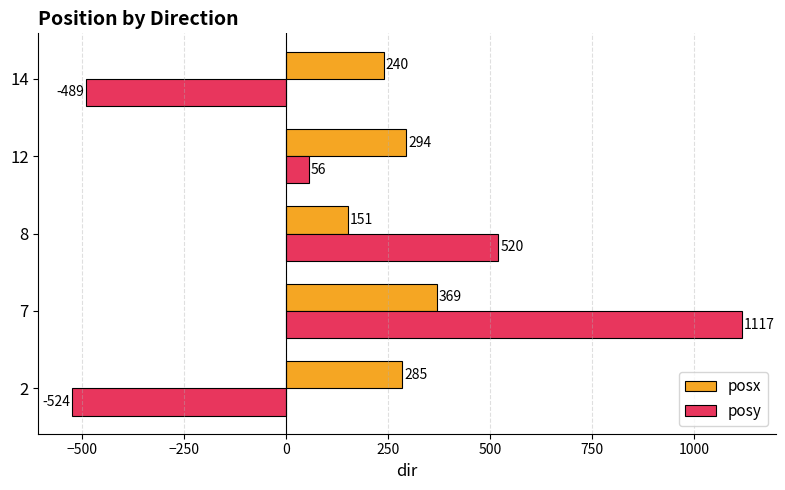

The value of posy at 7 is 555.9. True or false?

False